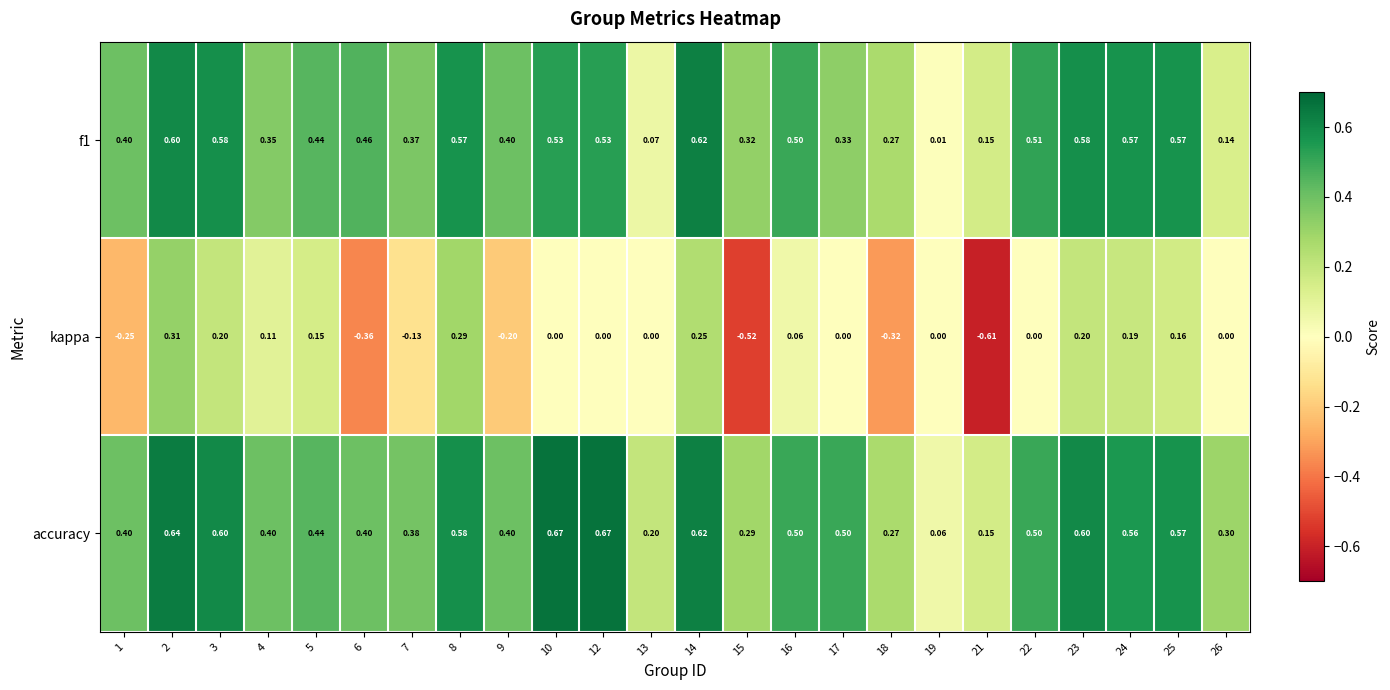

Is the value of f1 at 6 greater than the value of accuracy at 7?

Yes